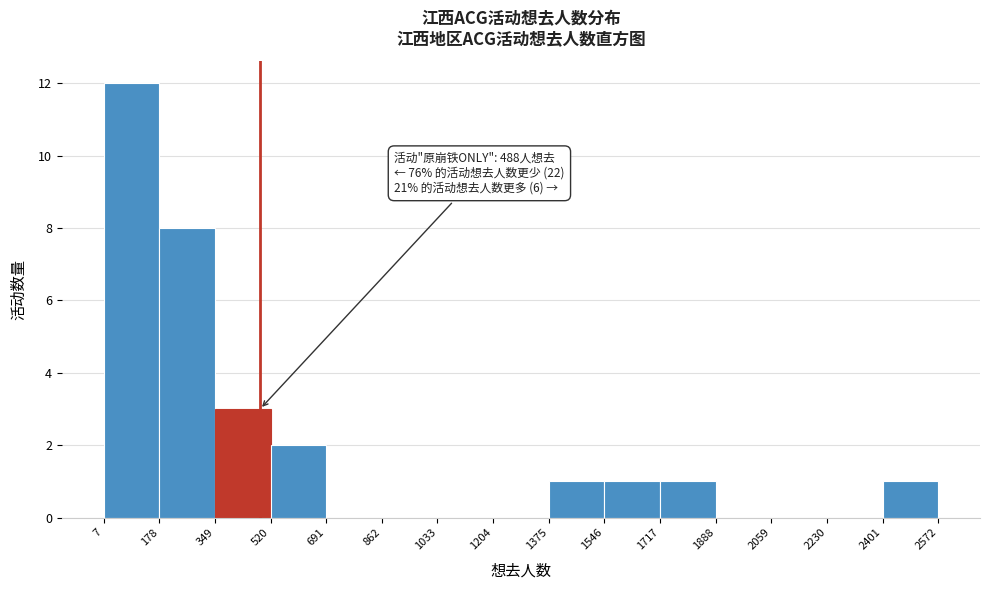

Which range on the x-axis has the tallest bar?

7 to 178